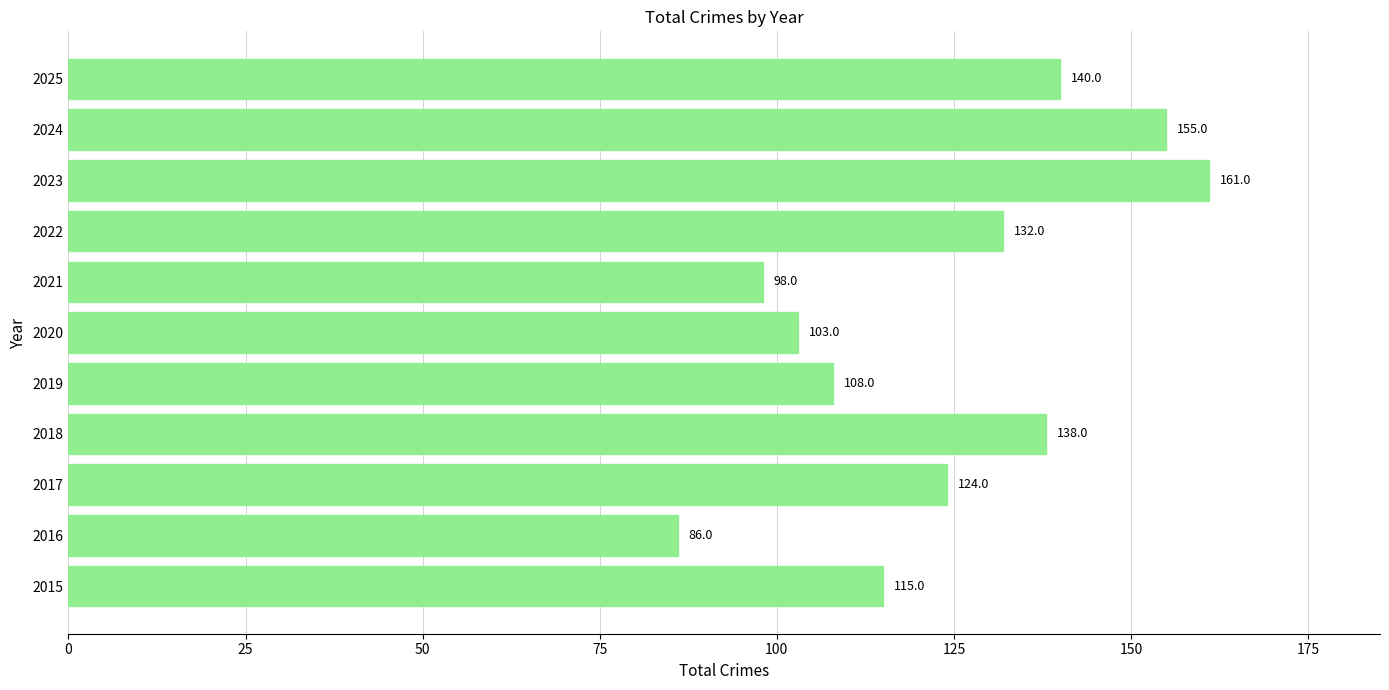

What is the difference between the second highest and second lowest values?

57